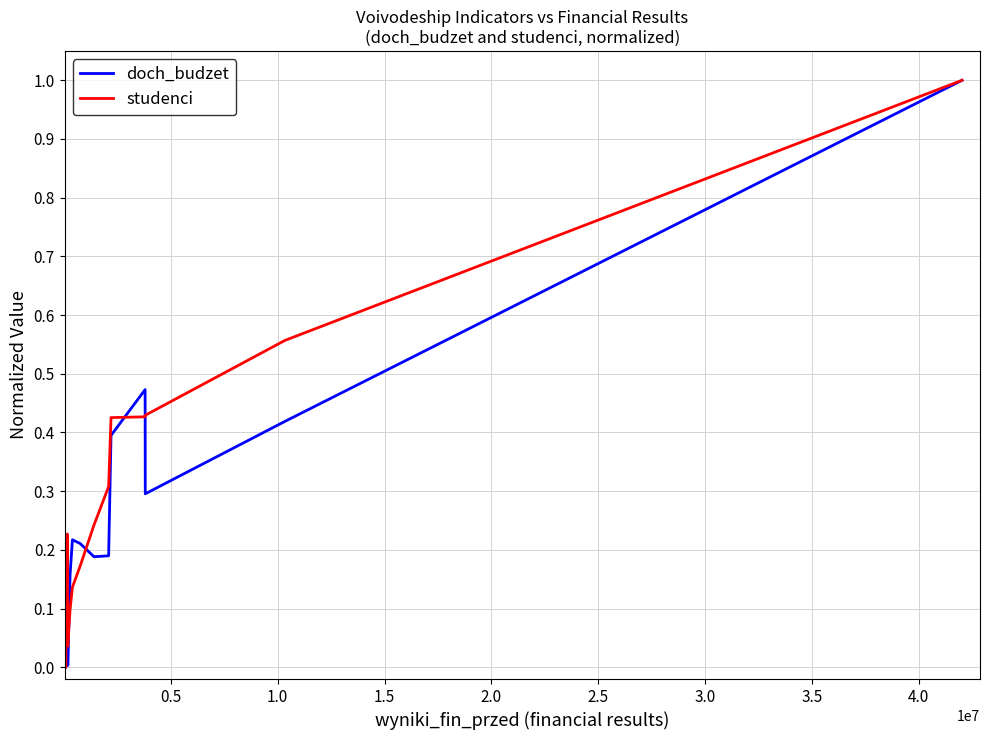

What is the greatest value displayed?

1.0